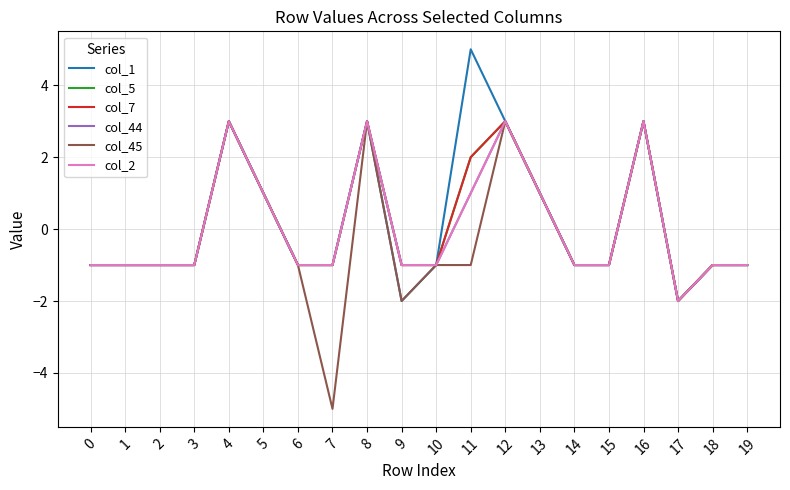

True or false: col_44 and col_5 intersect in this chart.

False